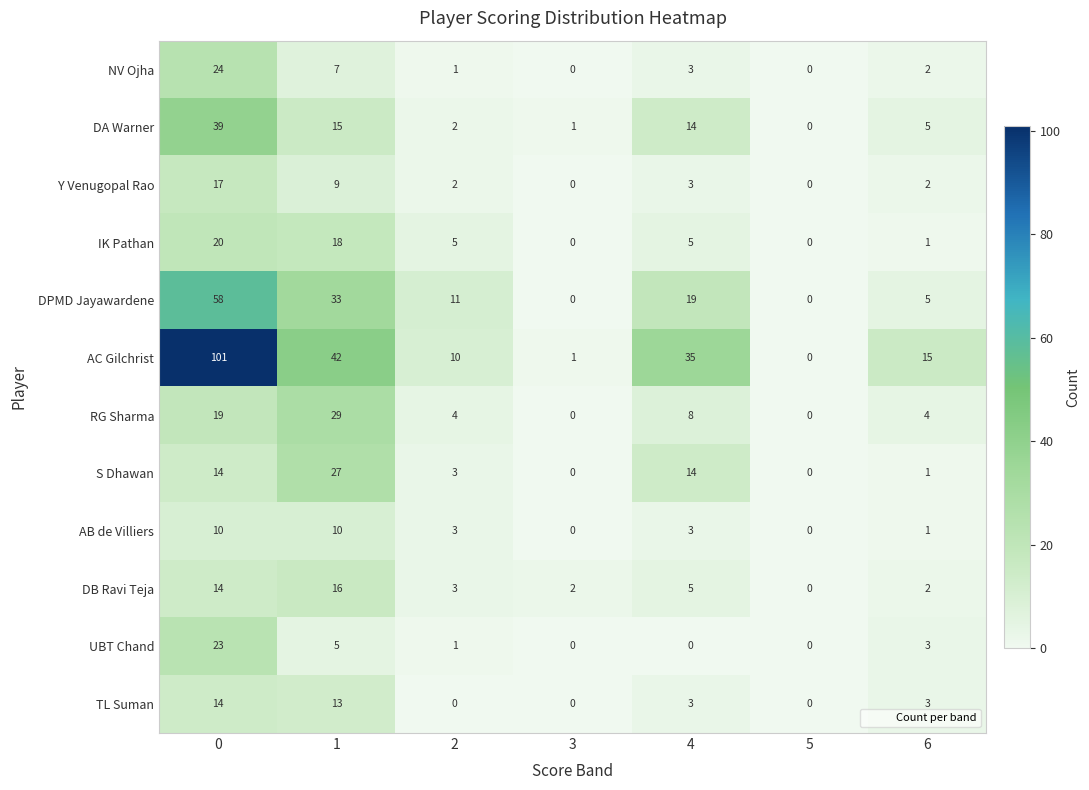

What is the sum of all S Dhawan values?

59